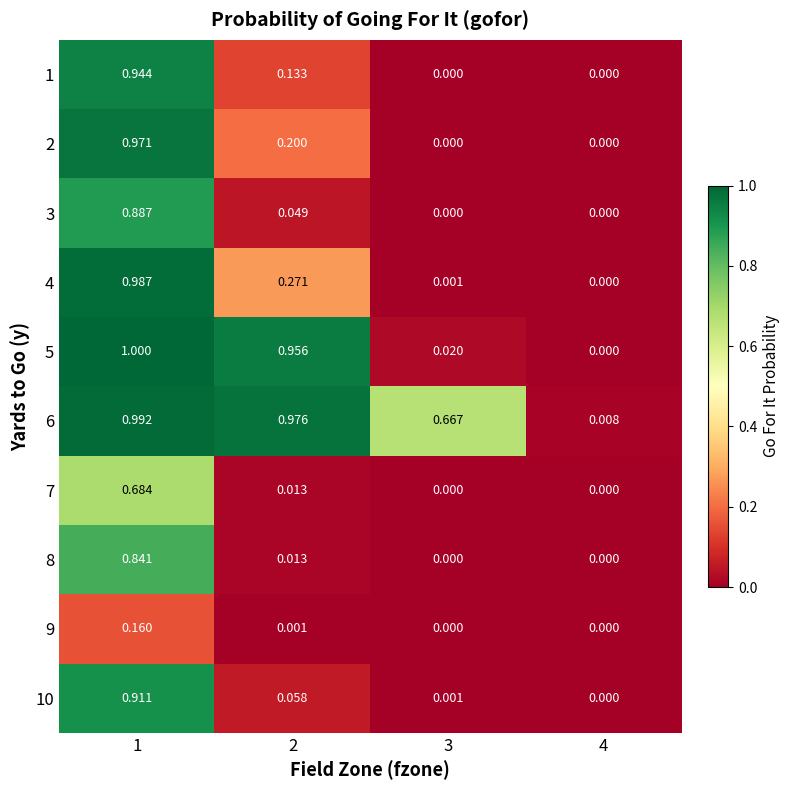

Is the value of 2 at 1 greater than the value of 4 at 3?

Yes